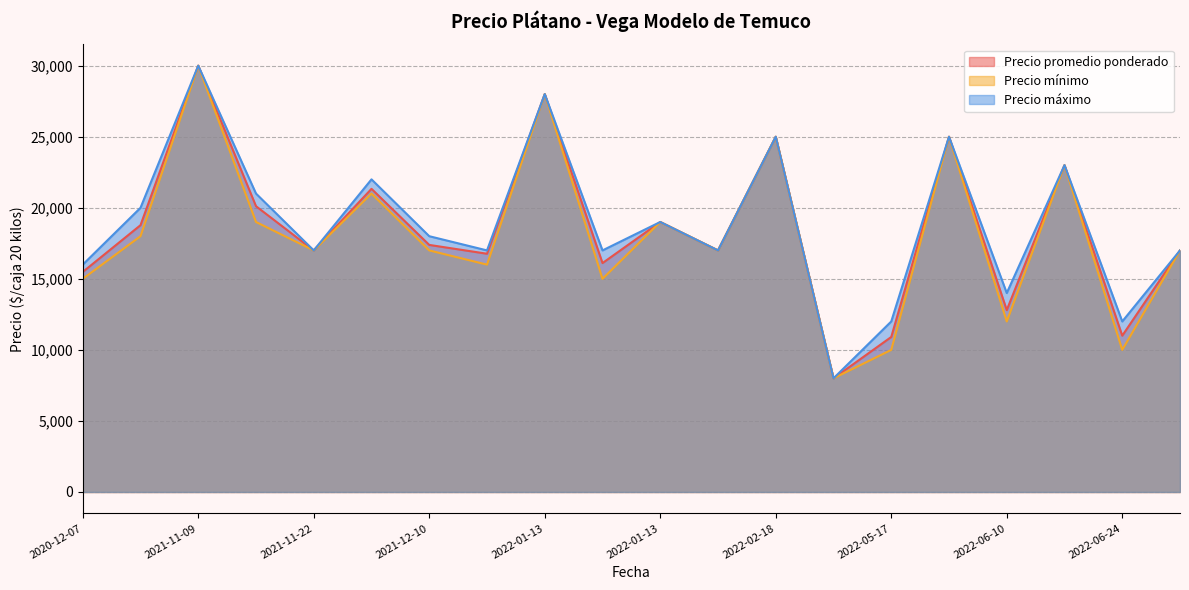

At 2022-06-24, list the series in order from largest to smallest.

Precio máximo, Precio promedio ponderado, Precio mínimo